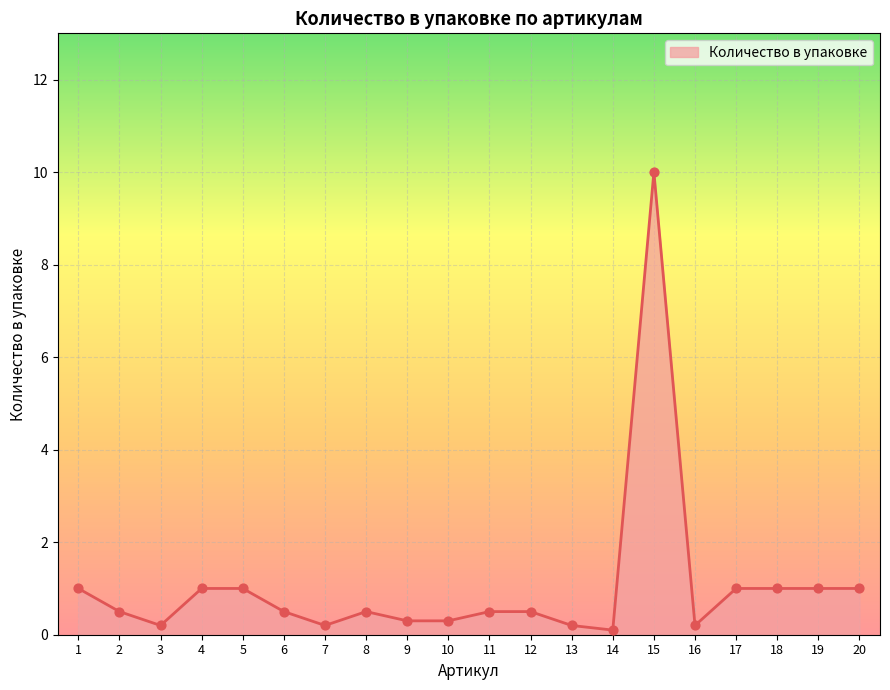

Between 6 and 3, which is larger?

6